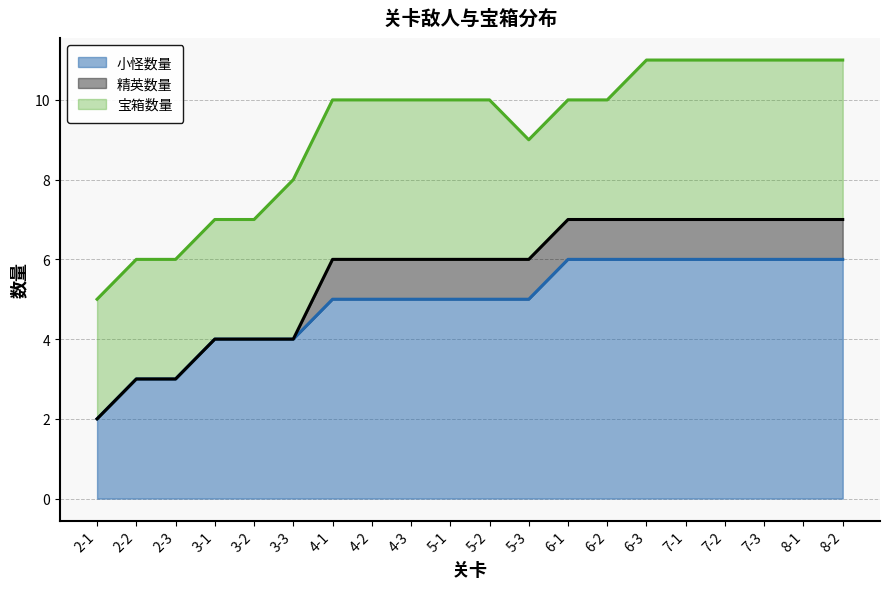

What is the difference between the highest and lowest values at 5-2?

4